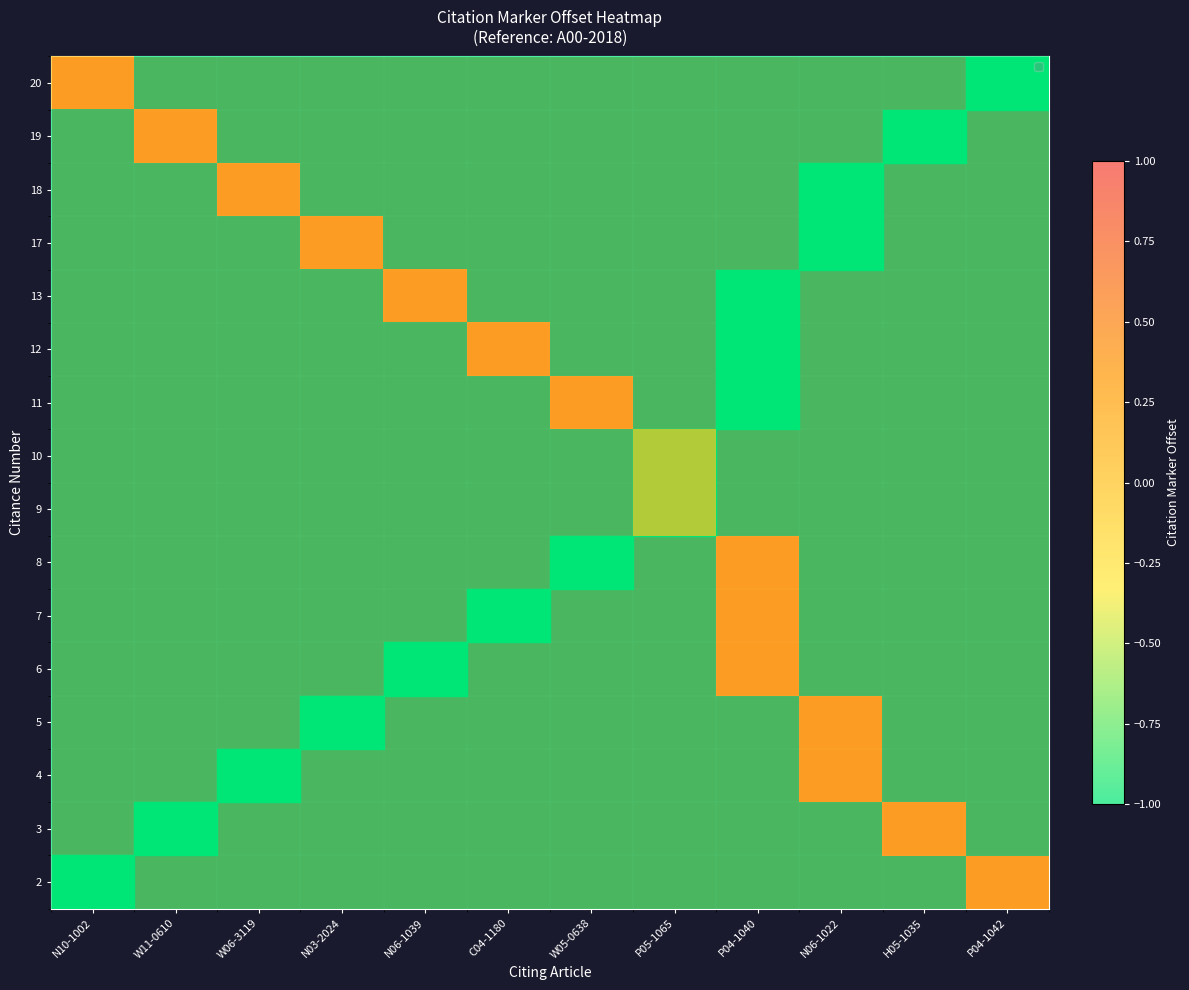

True or false: 18 has a value of -1 at N06-1022.

True